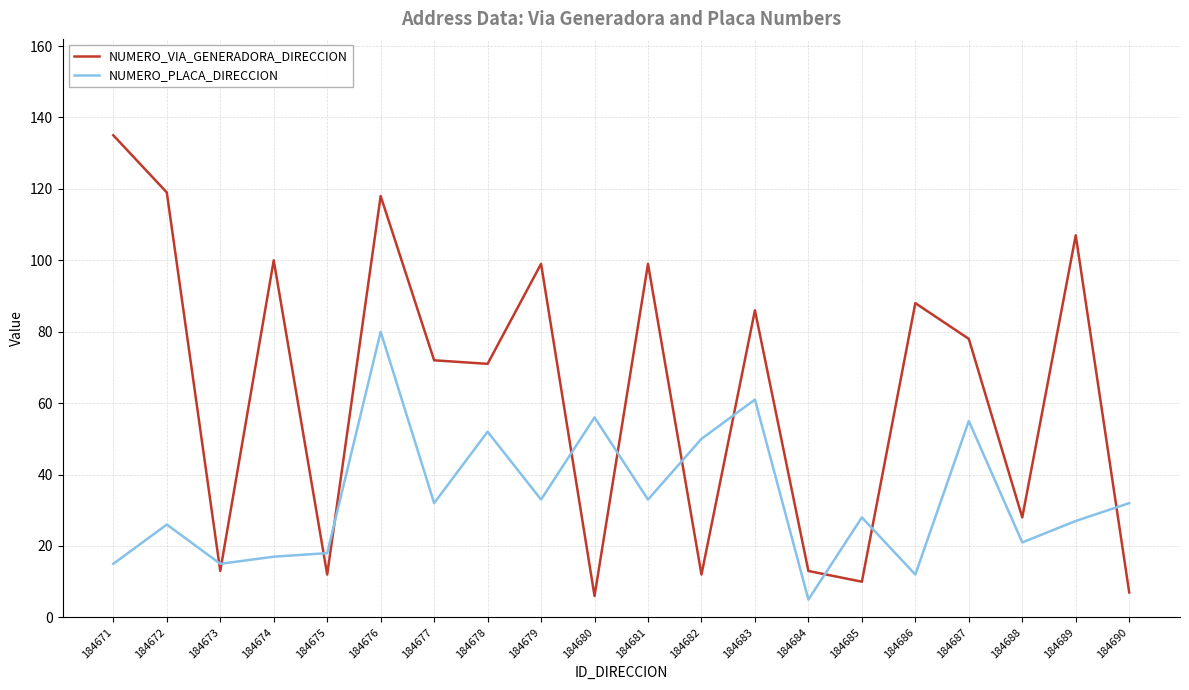

What is the difference between the maximum and minimum values in the NUMERO_VIA_GENERADORA_DIRECCION series?

129